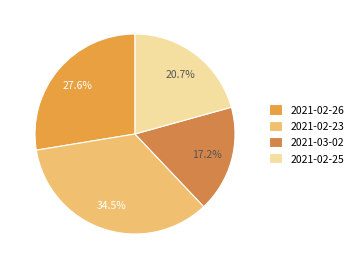

Rank the categories by value from lowest to highest.

2021-03-02, 2021-02-25, 2021-02-26, 2021-02-23